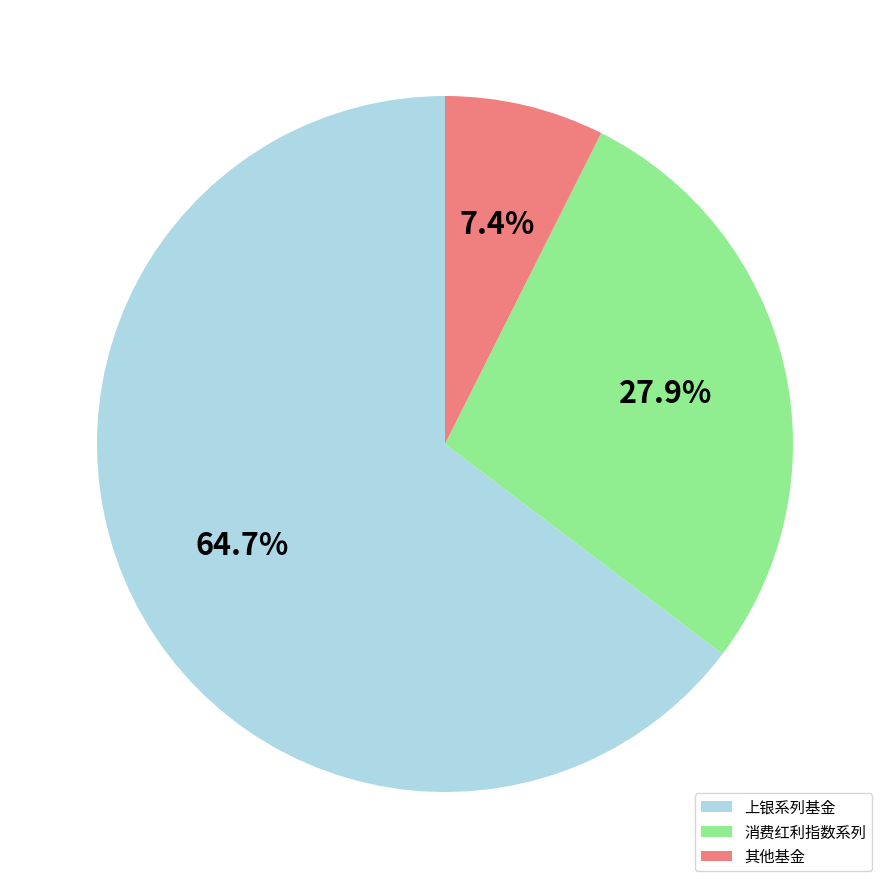

Rank the categories by value from highest to lowest.

上银系列基金, 消费红利指数系列, 其他基金